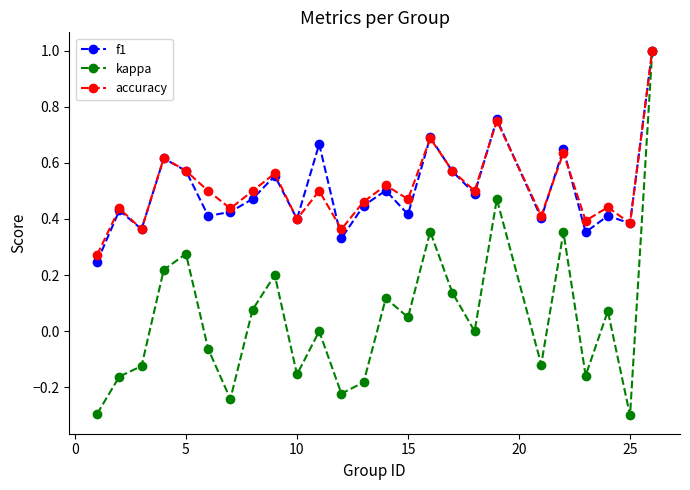

What is the greatest value displayed?

1.0